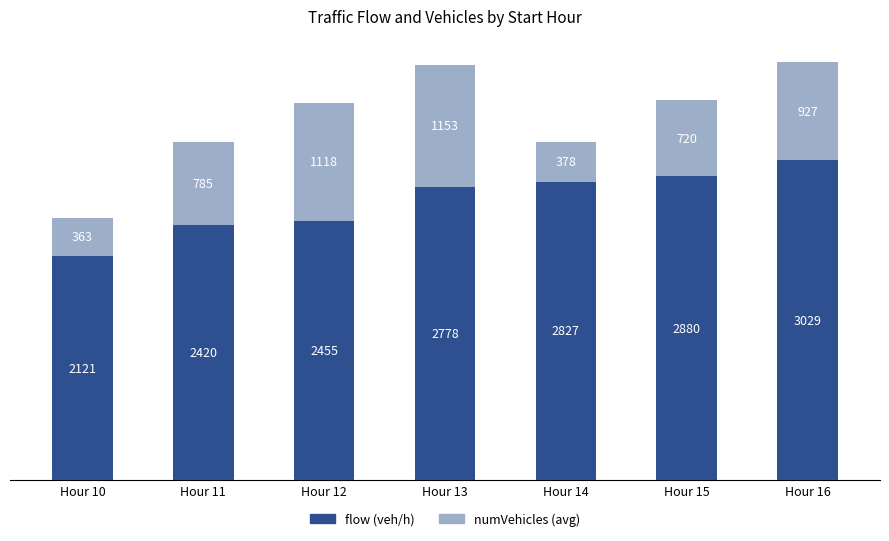

Rank the categories by flow (veh/h) value from lowest to highest.

Hour 10, Hour 11, Hour 12, Hour 13, Hour 14, Hour 15, Hour 16